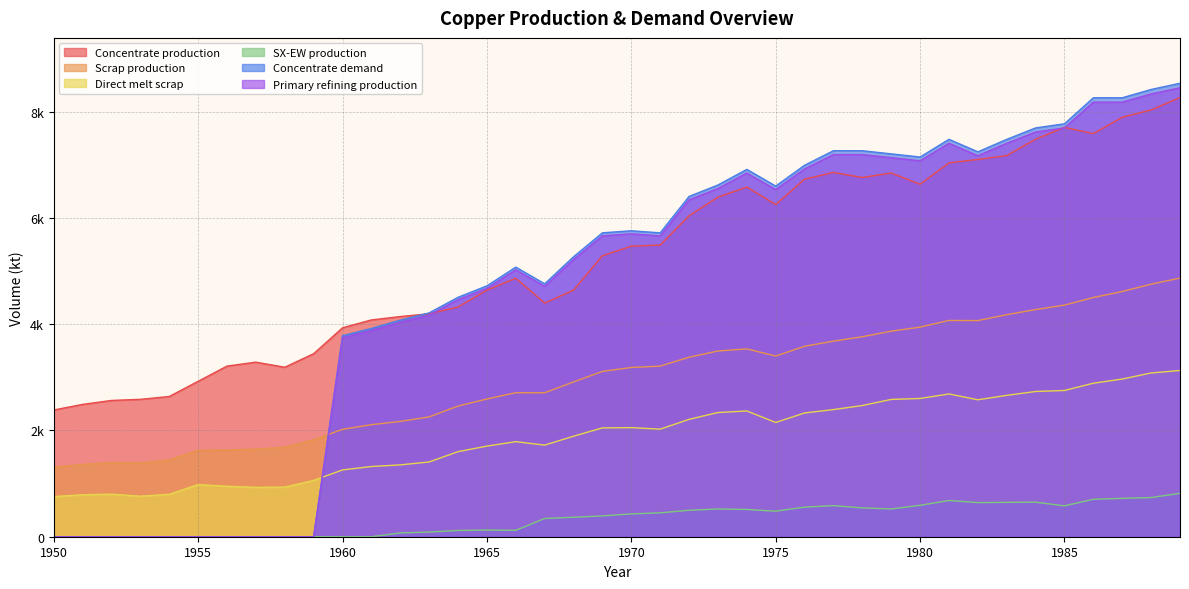

How many values in the Concentrate demand series exceed 5721?

20